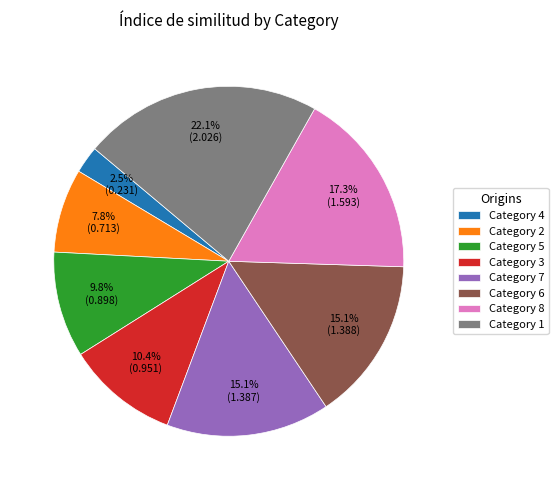

Does Category 5 account for over 50% of the chart?

No